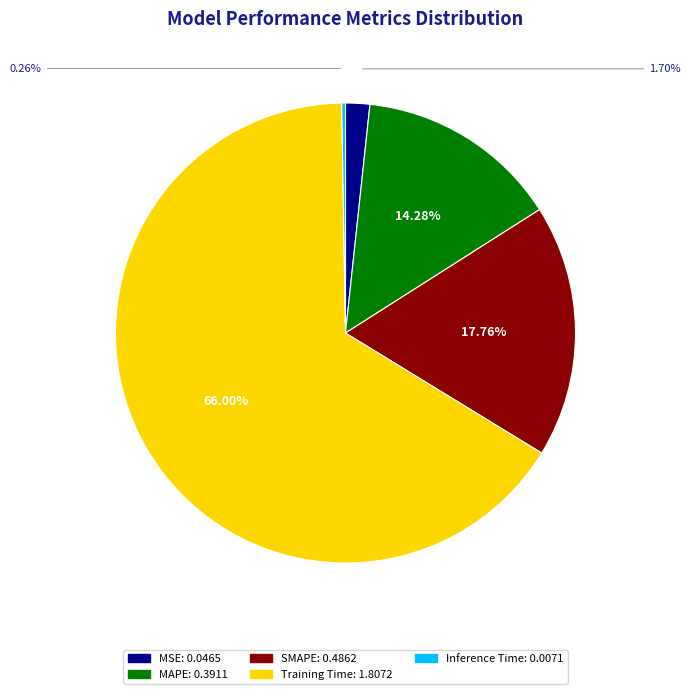

True or false: MAPE accounts for 14% of the total.

True